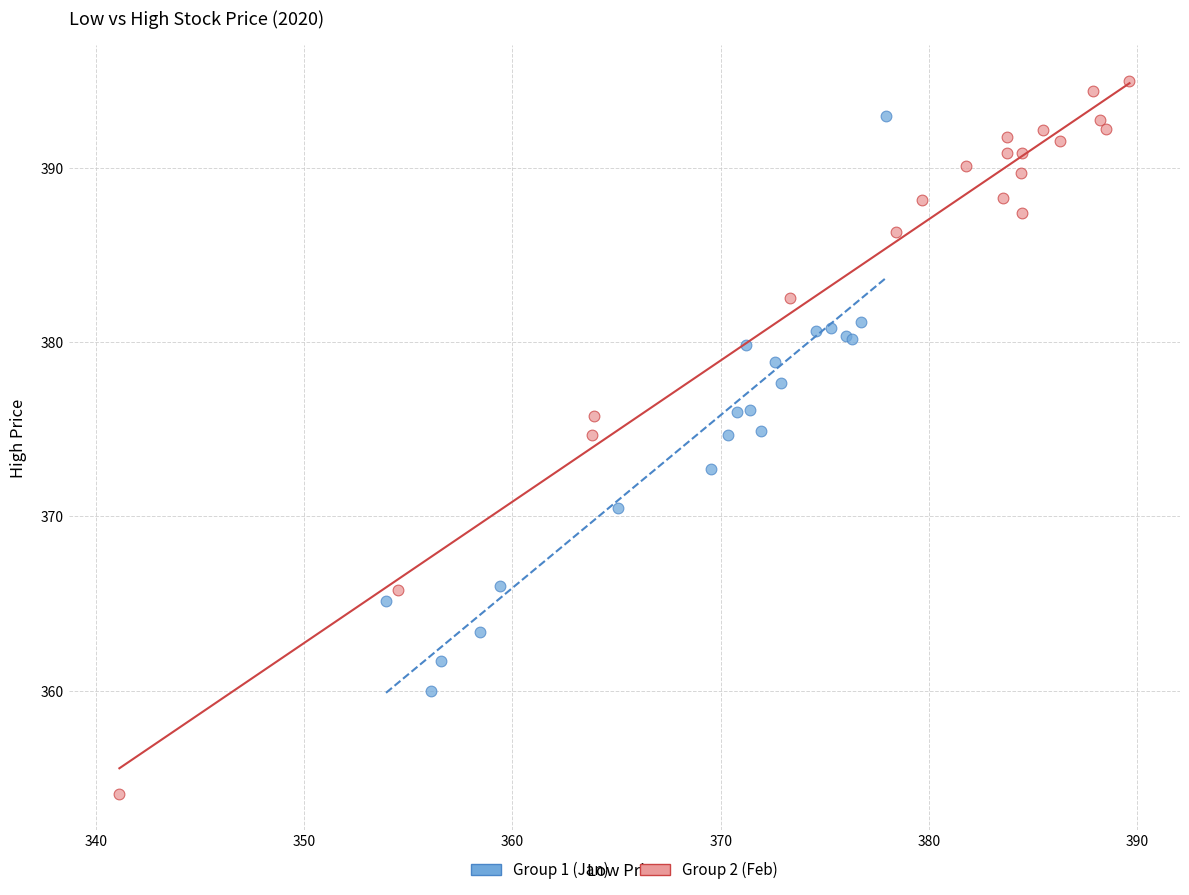

Which series has the widest spread of Y values?

Group 2 (Feb)